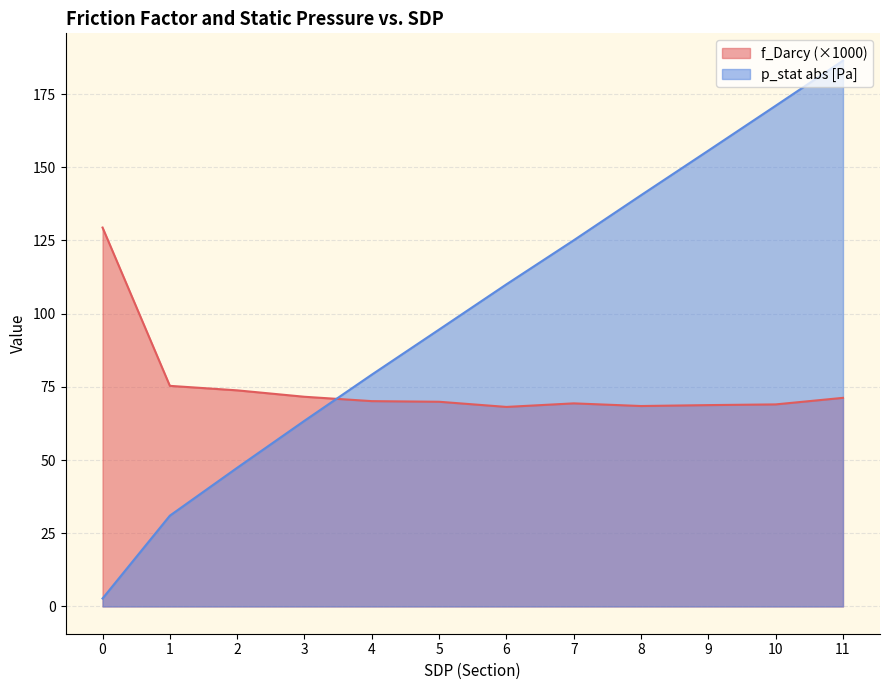

What is the difference between the maximum and second lowest values in the p_stat series?

155.4